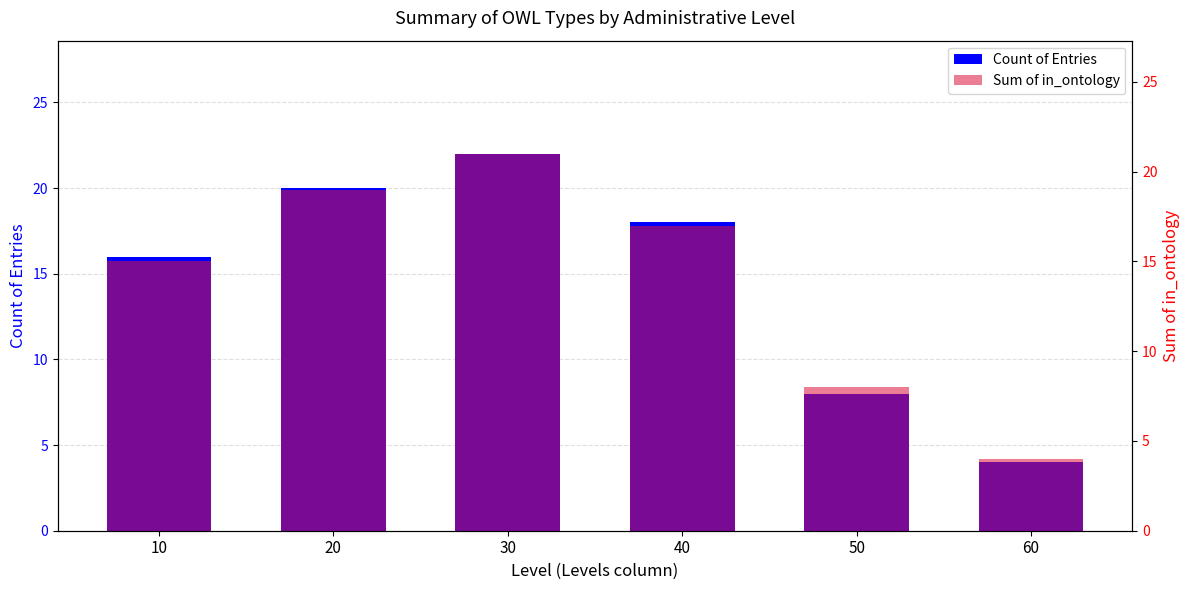

Rank the series by their maximum value, from lowest to highest.

Sum of in_ontology, Count of Entries